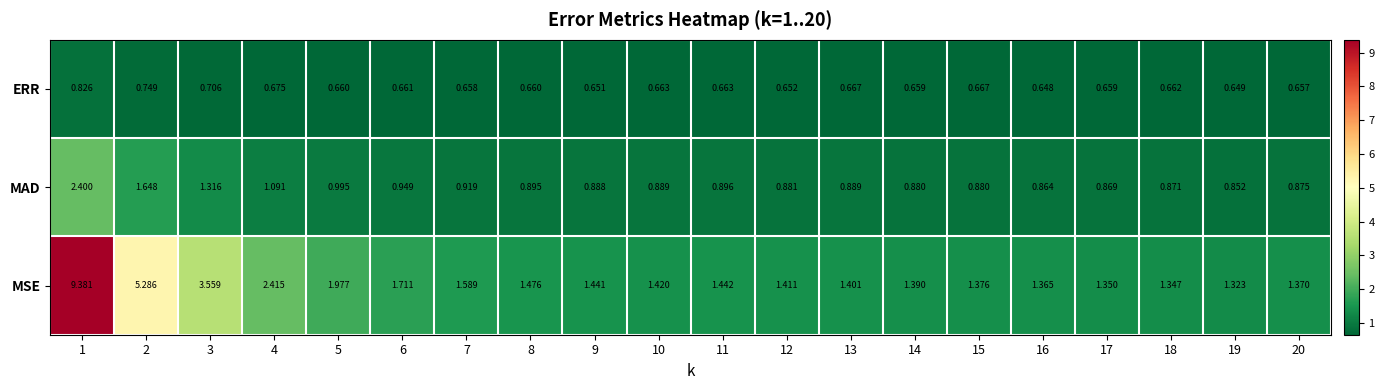

Which series has the widest spread of values?

MSE